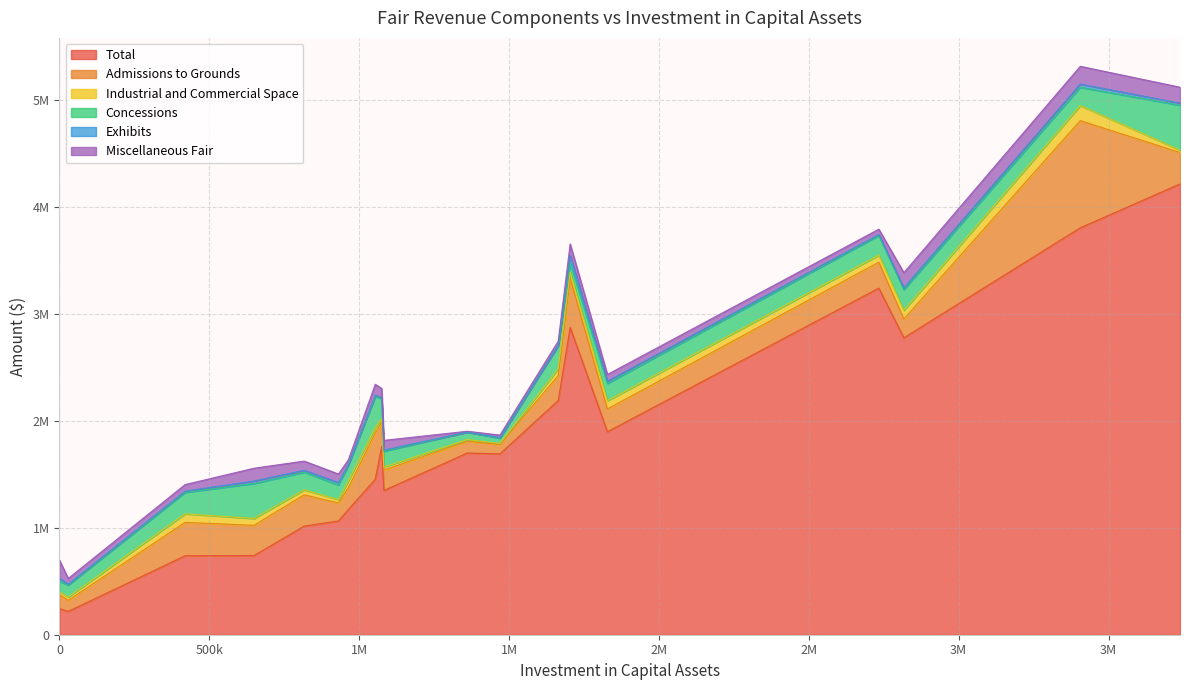

Which series changed the most between 17th DAA and 45th DAA?

Total